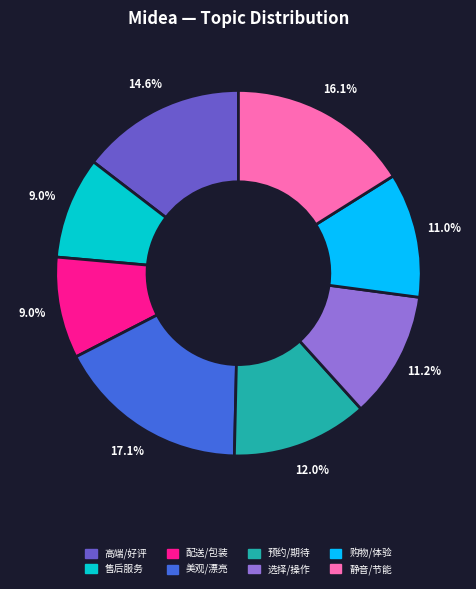

What is the largest slice in the pie chart?

美观/漂亮